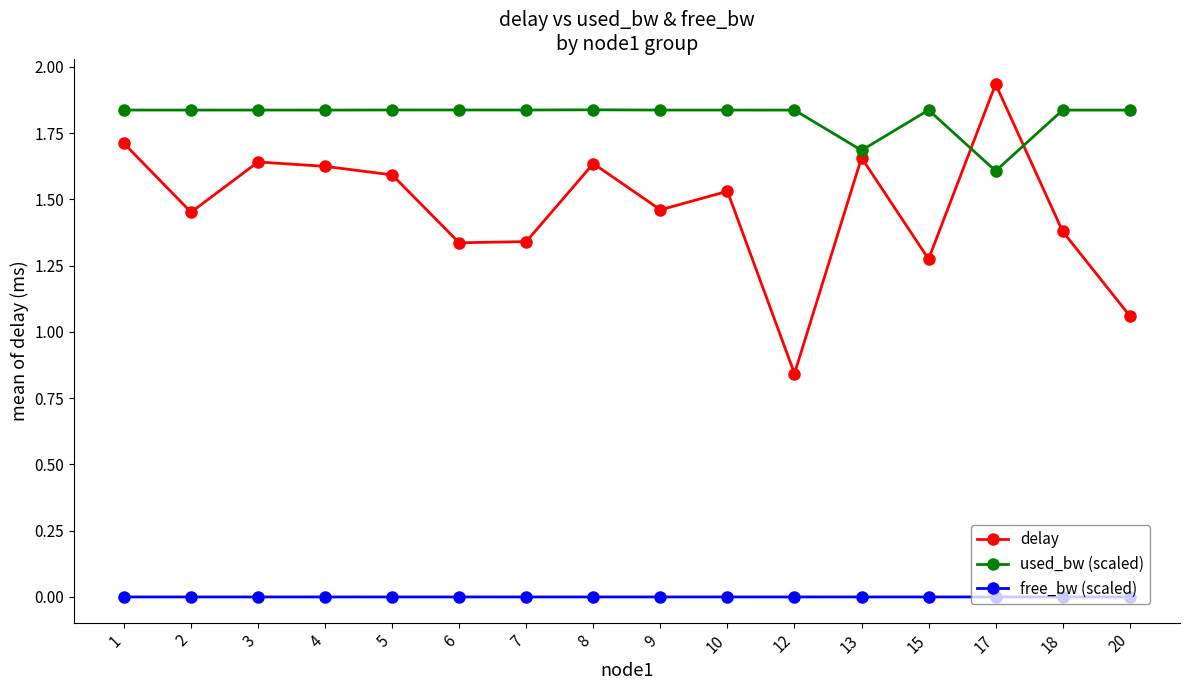

Is it true that delay equals 1.4 at 18?

True